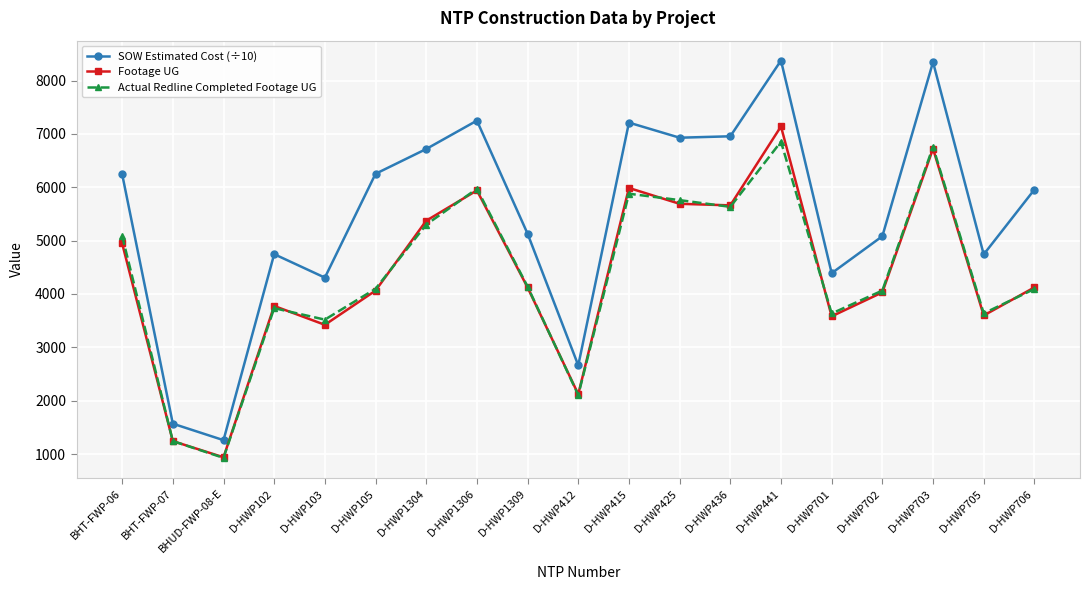

True or false: SOW Estimated Cost (÷10) and Footage UG intersect in this chart.

False